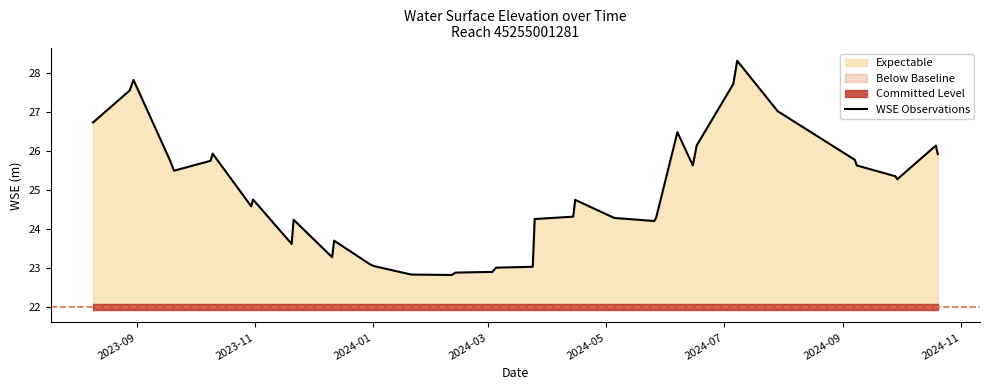

What is the value of the 17th point from the left?

22.8